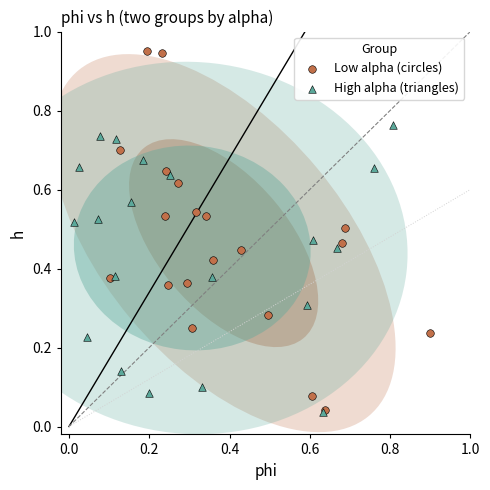

Which series has the widest spread of Y values?

Low alpha (circles)